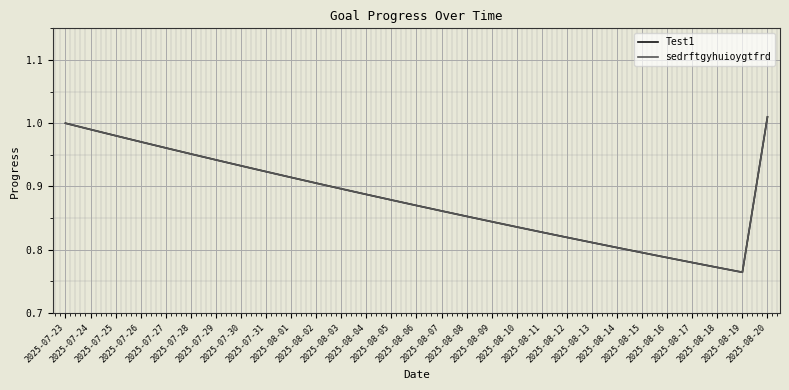

True or false: sedrftgyhuioygtfrd and Test1 cross at least once.

False